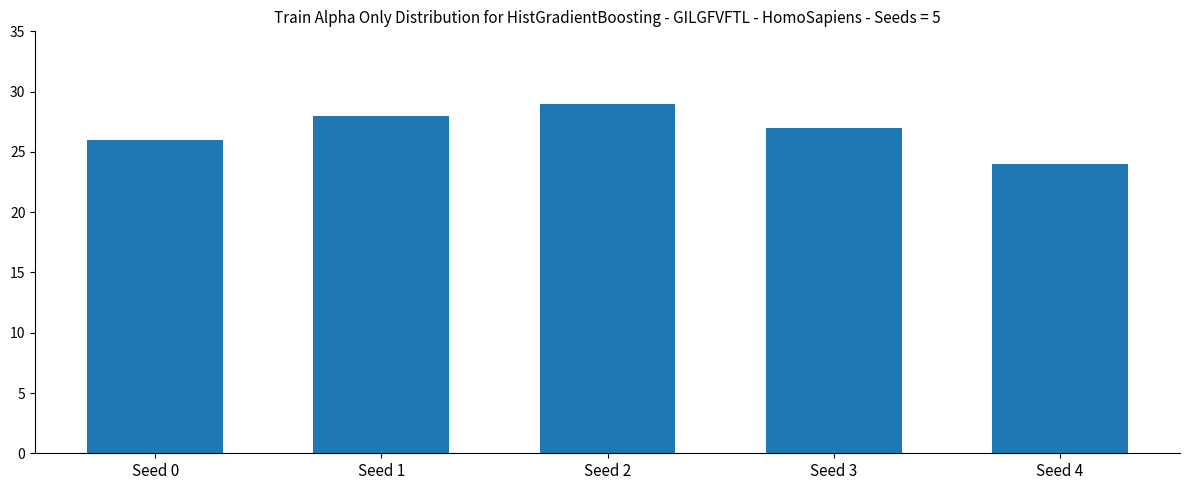

True or false: the data shows 47 at Seed 1.

False